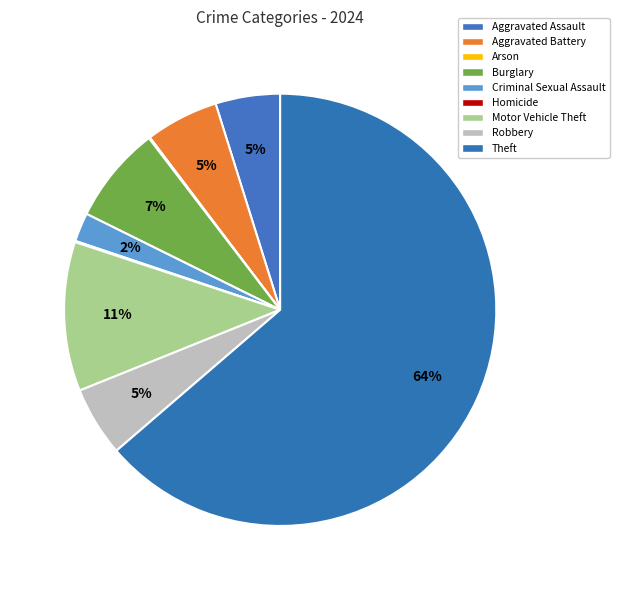

Count the number of slices in the pie.

9